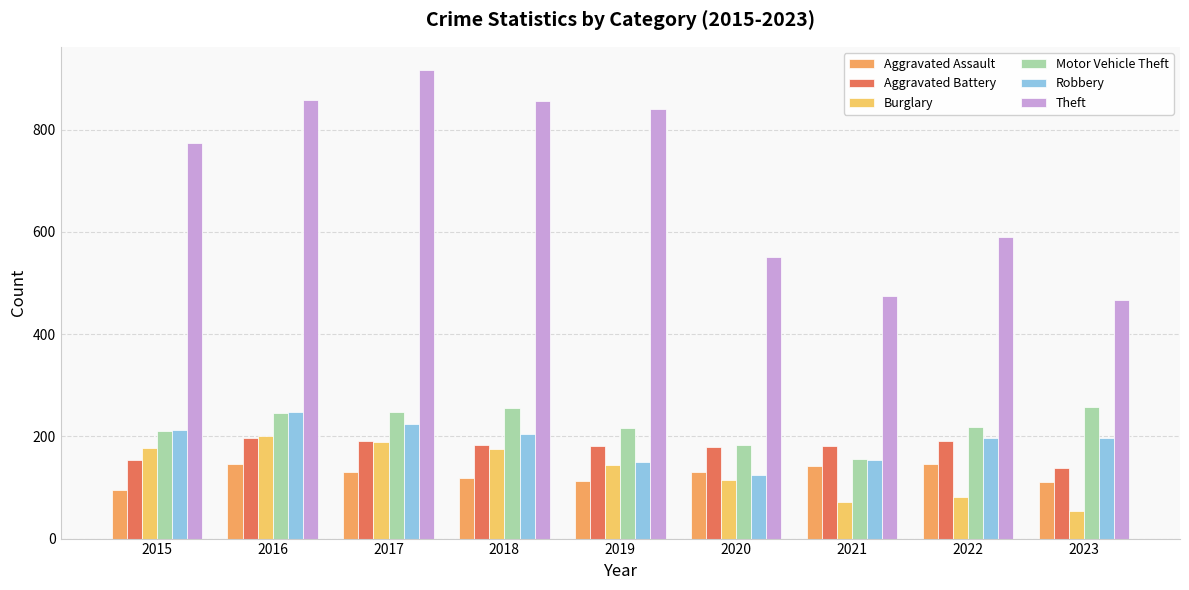

What value does the Aggravated Battery series have at 2020?

180